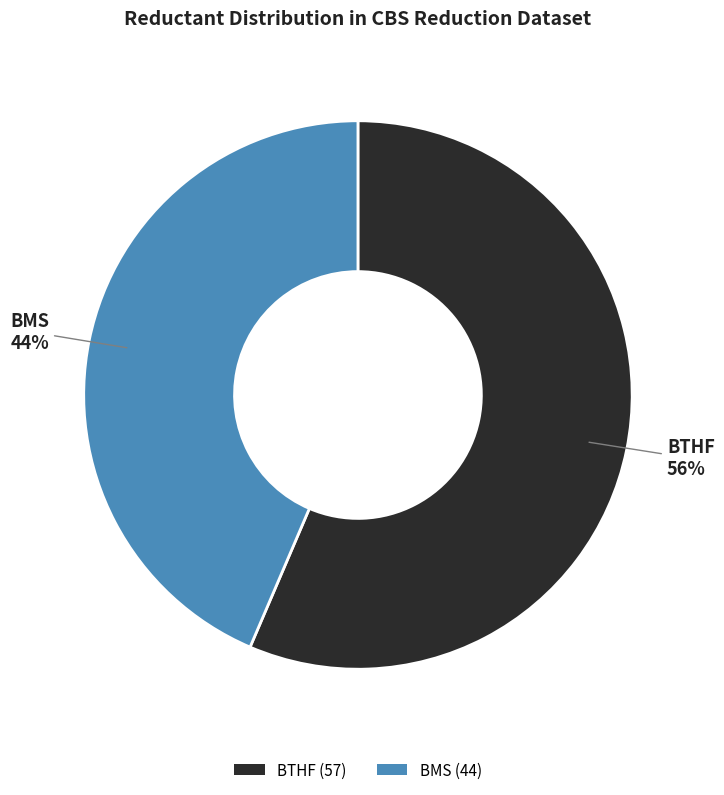

Rank the categories by value from lowest to highest.

BMS, BTHF